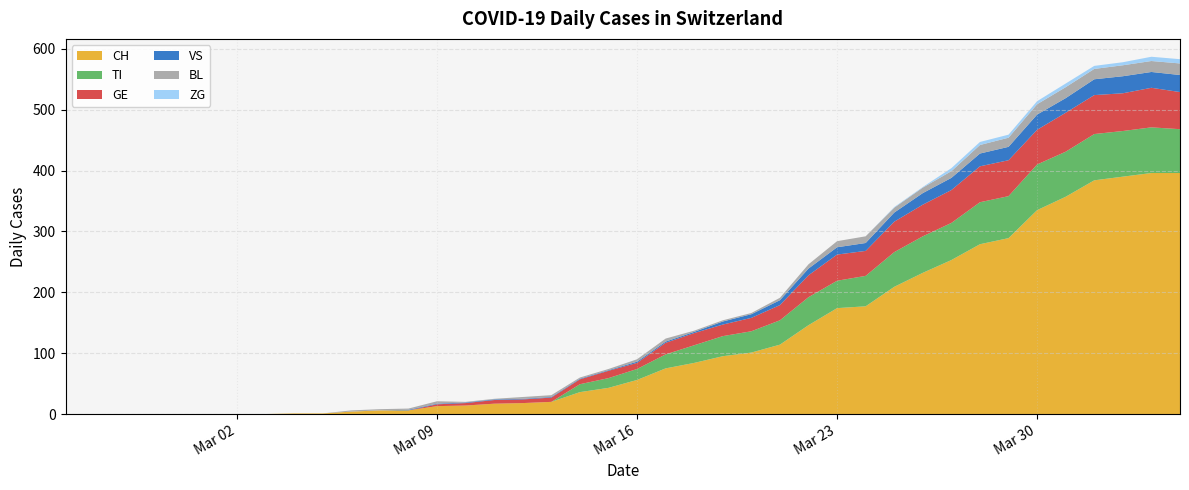

Reading right to left, transcribe all the data shown in this chart.

CH: 396	396	390	384	357	335	289	279	253	232	209	177	174	146	114	101	95	84	75	56	43	36	20	18	17	14	13	6	6	4	1	1	0	0	0	0	0	0	0	0
TI: 72	75	75	76	74	75	69	69	61	60	57	50	45	46	40	35	33	29	23	18	16	13	0	0	0	0	0	0	0	0	0	0	0	0	0	0	0	0	0	0
GE: 61	65	62	64	64	57	59	59	54	52	50	41	43	36	25	22	19	20	19	10	12	8	7	6	6	4	3	0	0	0	0	0	0	0	0	0	0	0	0	0
VS: 28	26	28	26	24	25	22	21	20	19	15	13	12	11	8	6	5	2	2	2	1	1	1	1	1	1	1	1	0	0	0	0	0	0	0	0	0	0	0	0
BL: 19	18	18	17	18	17	15	14	11	9	8	11	10	7	4	2	2	2	5	4	2	2	3	3	1	1	4	2	2	2	0	0	0	0	0	0	0	0	0	0
ZG: 7	7	5	5	6	5	5	5	5	1	1	0	0	0	0	0	0	0	0	0	0	0	0	0	0	0	0	0	0	0	0	0	0	0	0	0	0	0	0	0